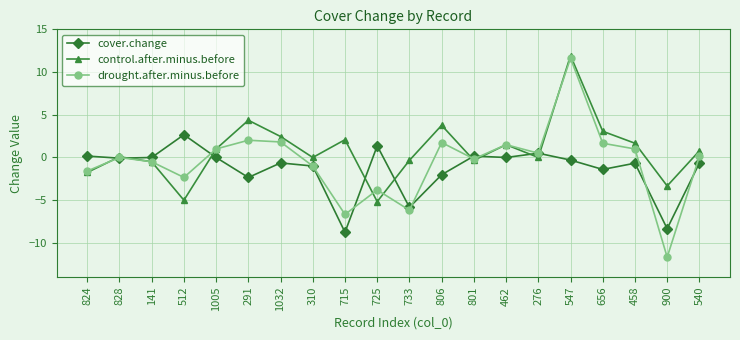

Which category has the highest value across all series?

547